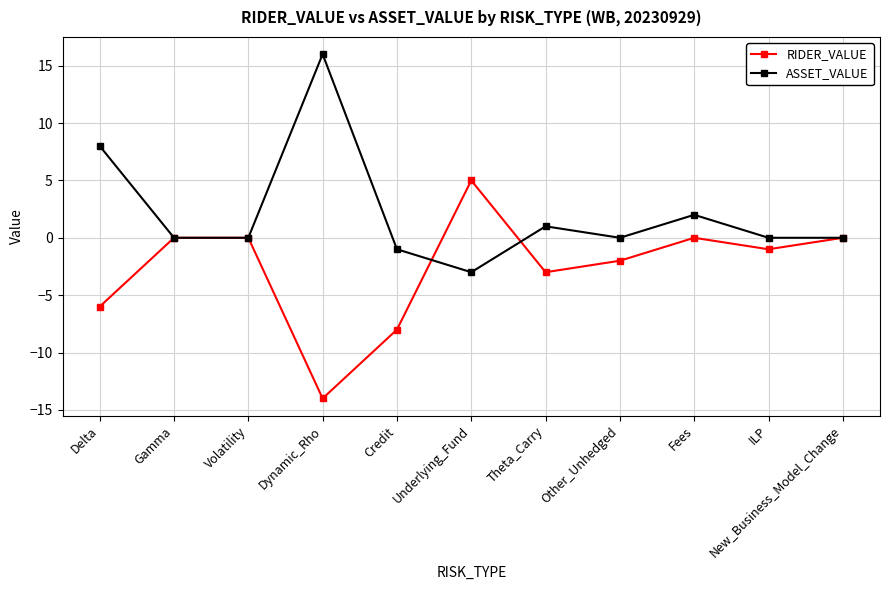

How many categories are shown in the chart?

11